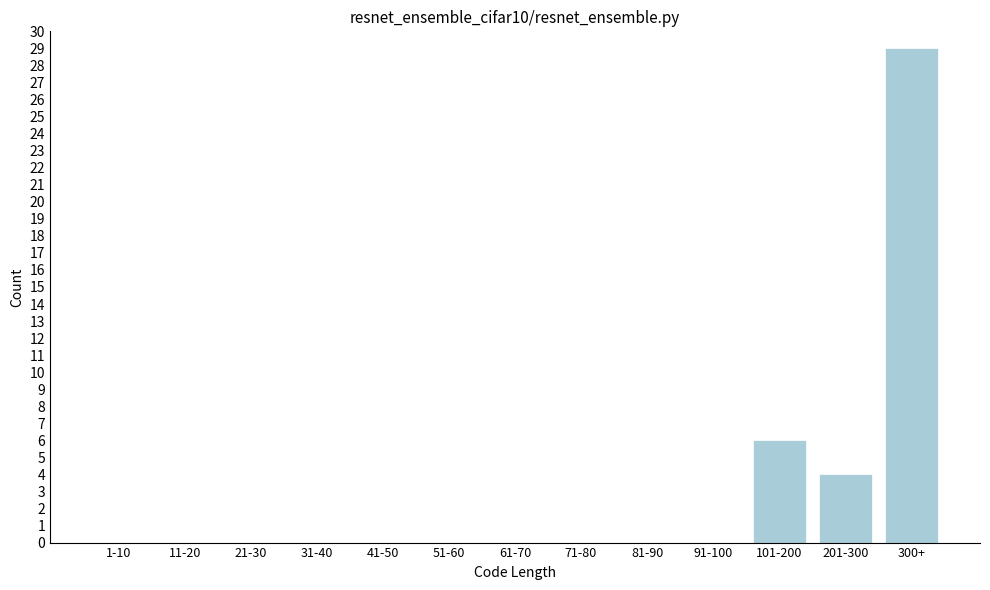

Reading left to right, list all the values displayed in this chart.

1-10=0	11-20=0	21-30=0	31-40=0	41-50=0	51-60=0	61-70=0	71-80=0	81-90=0	91-100=0	101-200=6	201-300=4	300+=29